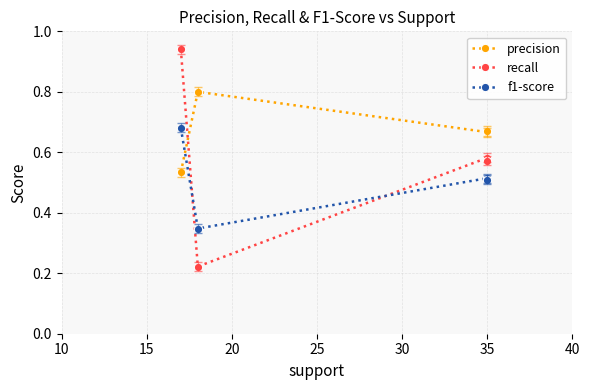

True or false: f1-score has a value of 0.9 at 35.

False